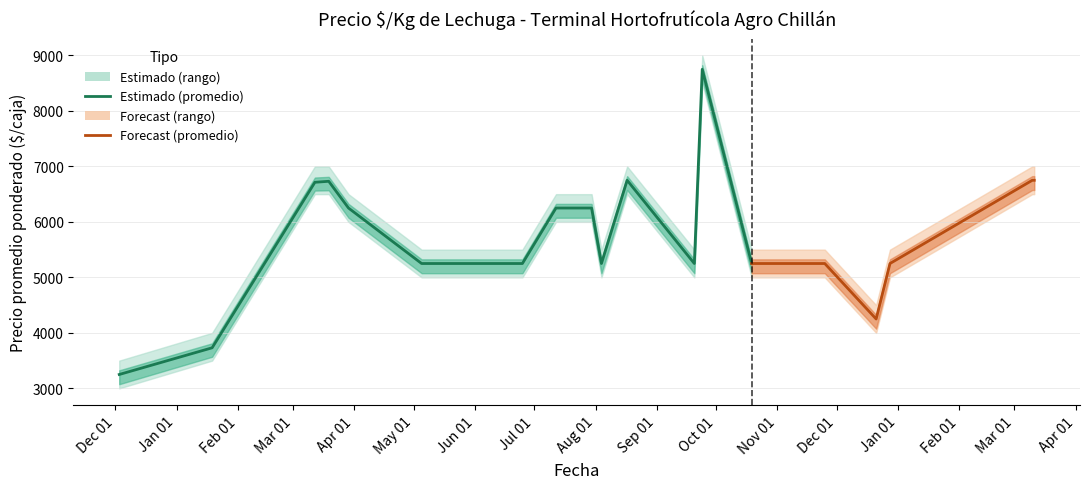

Does the chart display data point markers on the line(s)?

No